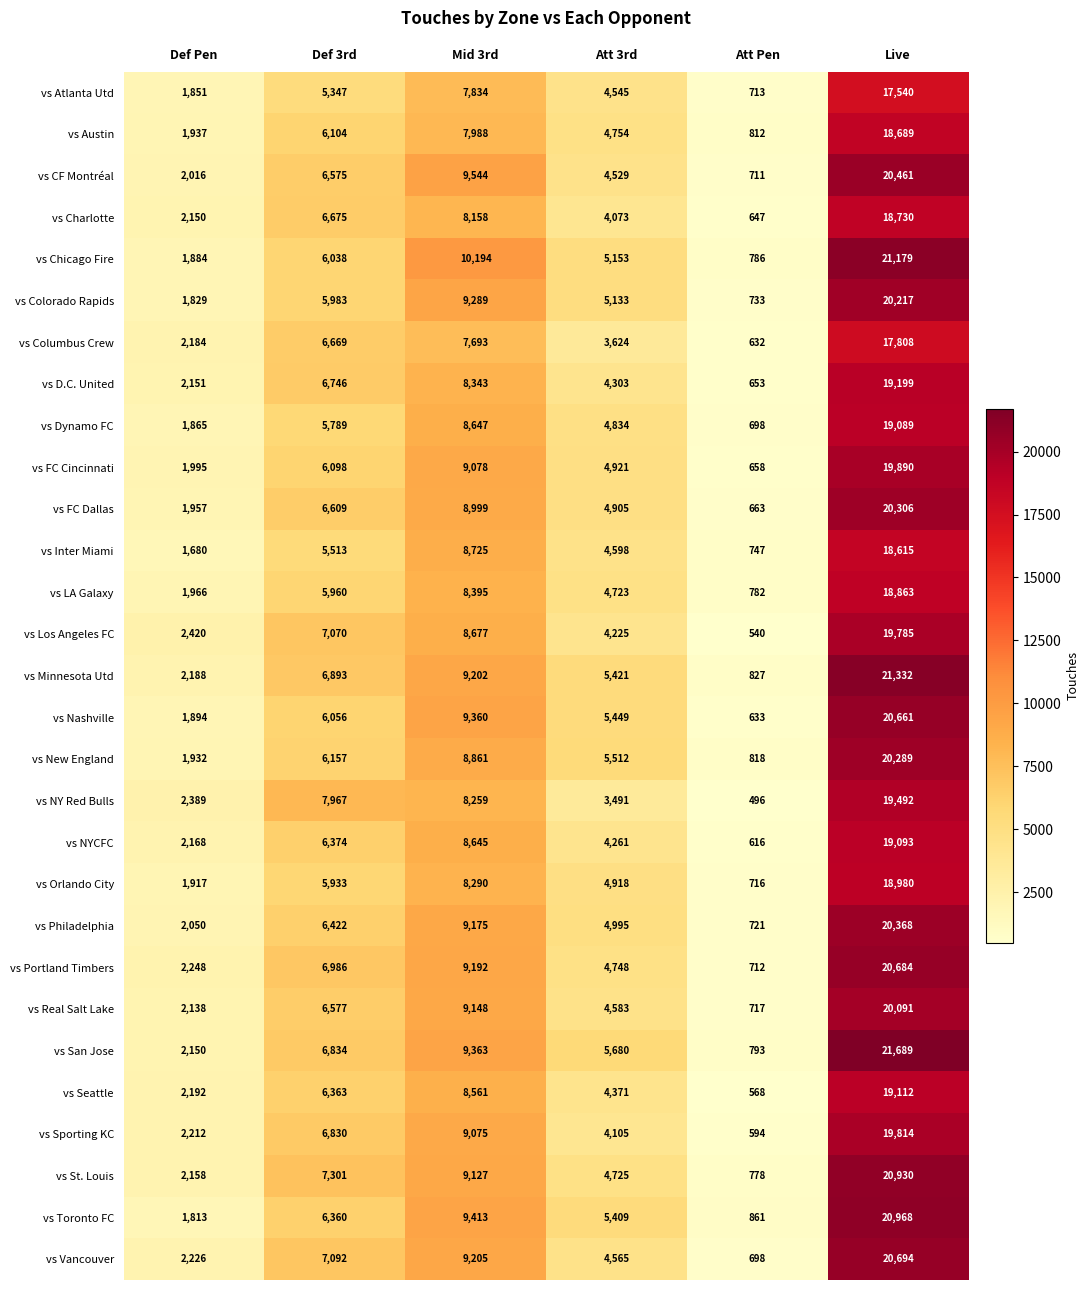

Rank the series at Att 3rd from highest to lowest value.

vs San Jose, vs New England, vs Nashville, vs Minnesota Utd, vs Toronto FC, vs Chicago Fire, vs Colorado Rapids, vs Philadelphia, vs FC Cincinnati, vs Orlando City, vs FC Dallas, vs Dynamo FC, vs Austin, vs Portland Timbers, vs St. Louis, vs LA Galaxy, vs Inter Miami, vs Real Salt Lake, vs Vancouver, vs Atlanta Utd, vs CF Montréal, vs Seattle, vs D.C. United, vs NYCFC, vs Los Angeles FC, vs Sporting KC, vs Charlotte, vs Columbus Crew, vs NY Red Bulls